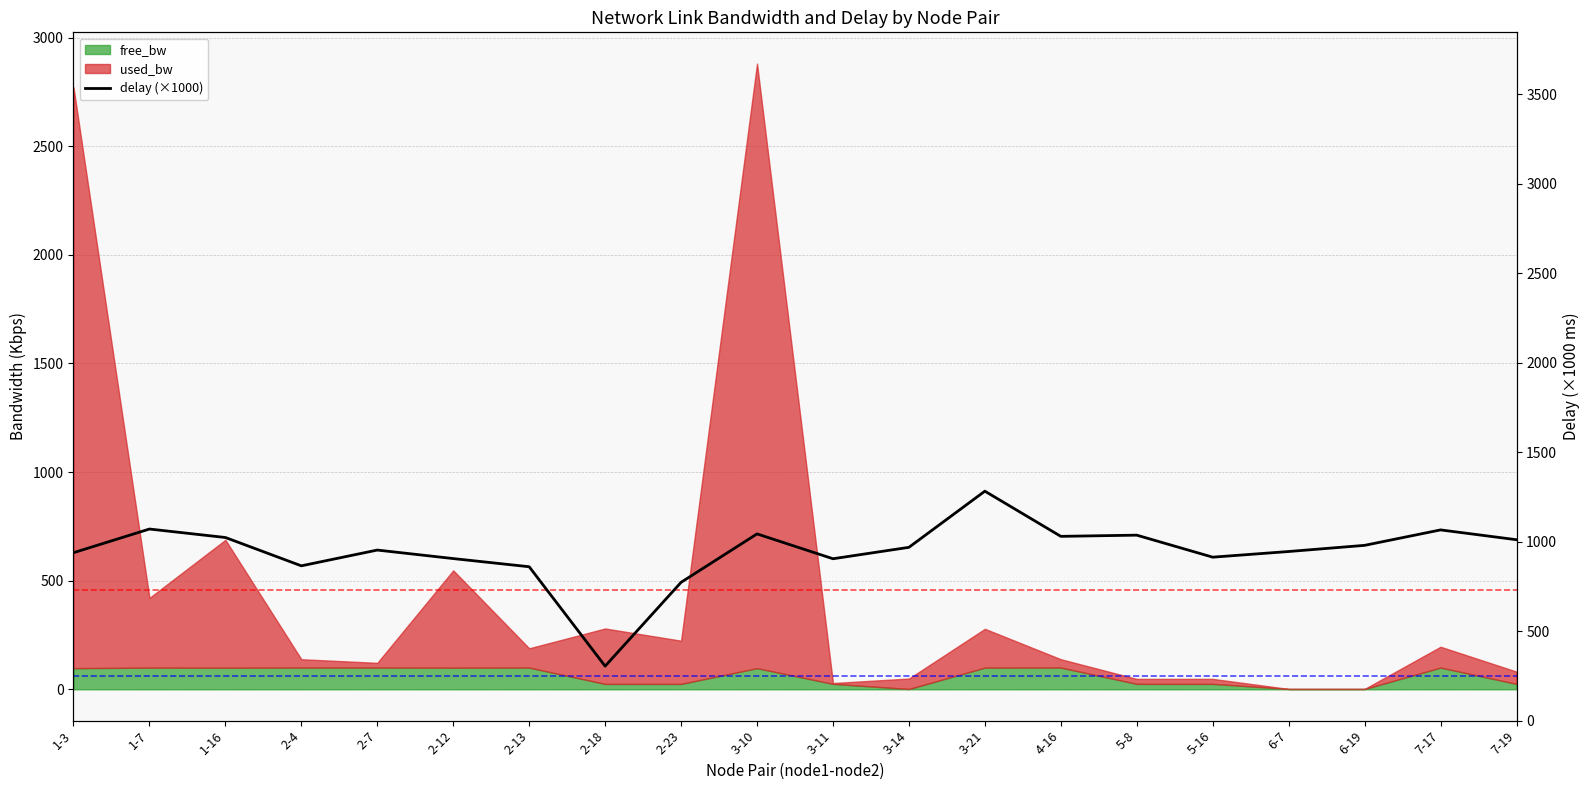

List the labels in order of value, largest first.

3-21, 1-7, 7-17, 3-10, 5-8, 4-16, 1-16, 7-19, 6-19, 3-14, 2-7, 6-7, 1-3, 5-16, 2-12, 3-11, 2-4, 2-13, 2-23, 2-18